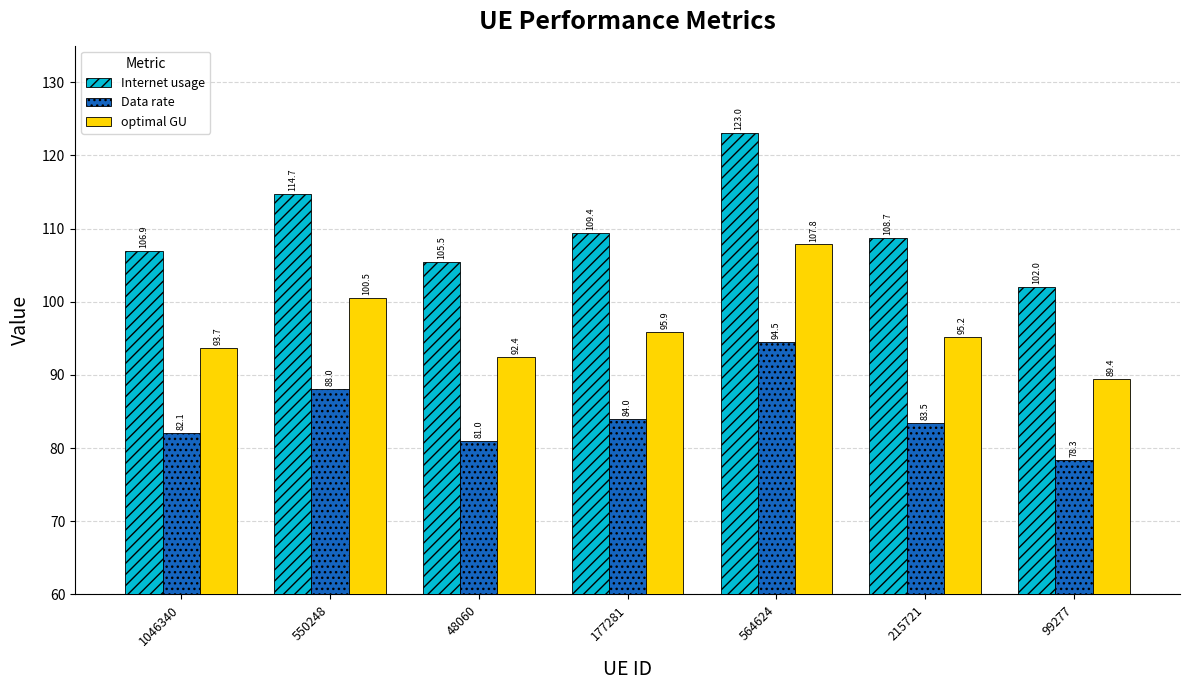

Where is optimal GU nearest to the value 98?

177281